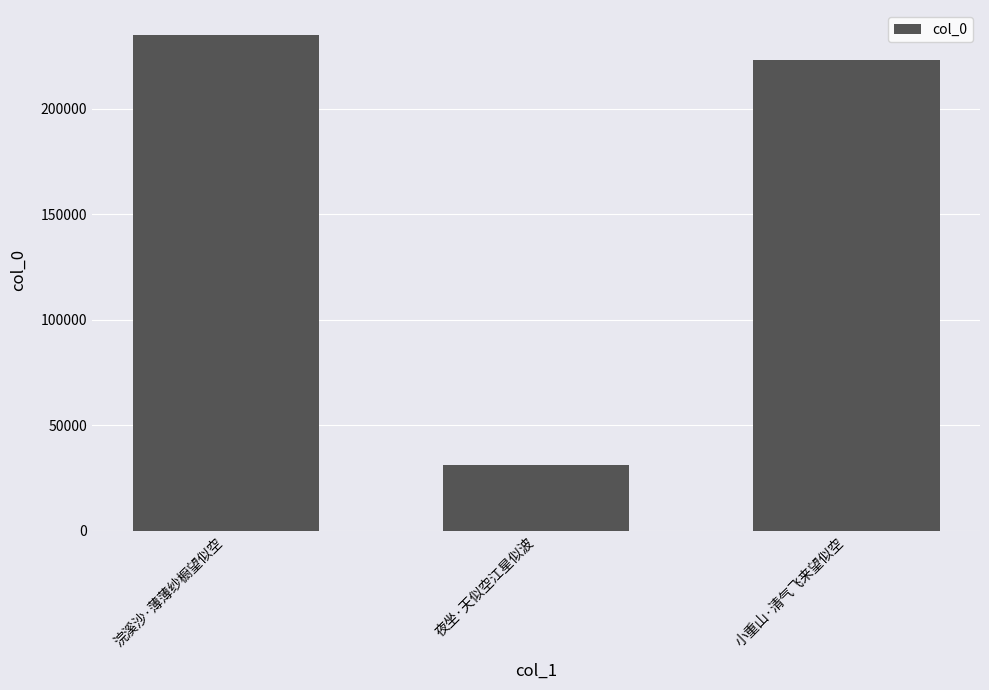

Where is the data nearest to the value 133254?

小重山·清气飞来望似空